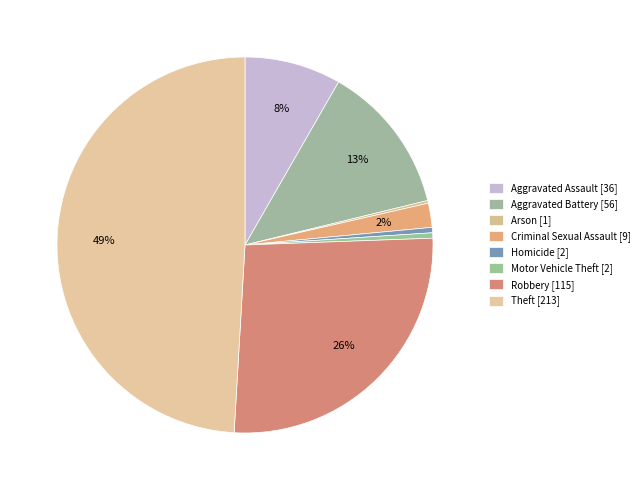

Is Homicide the majority of the pie?

No